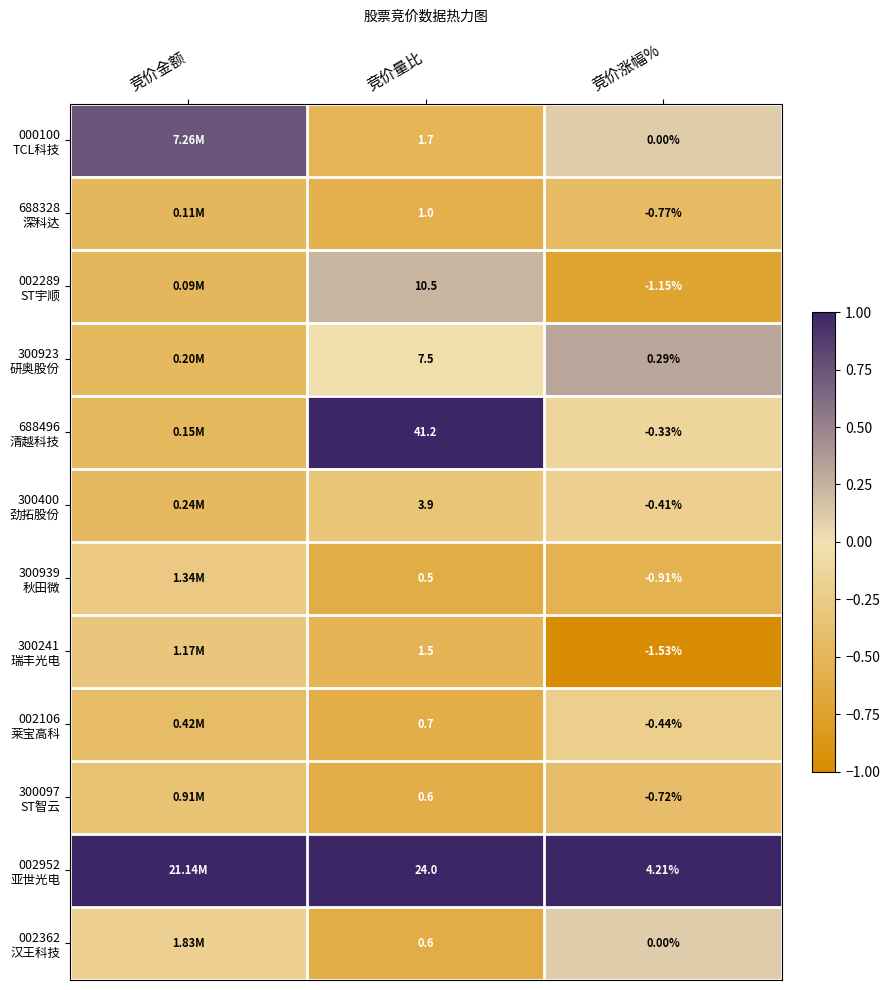

Which series has the largest range (max minus min)?

688496 清越科技